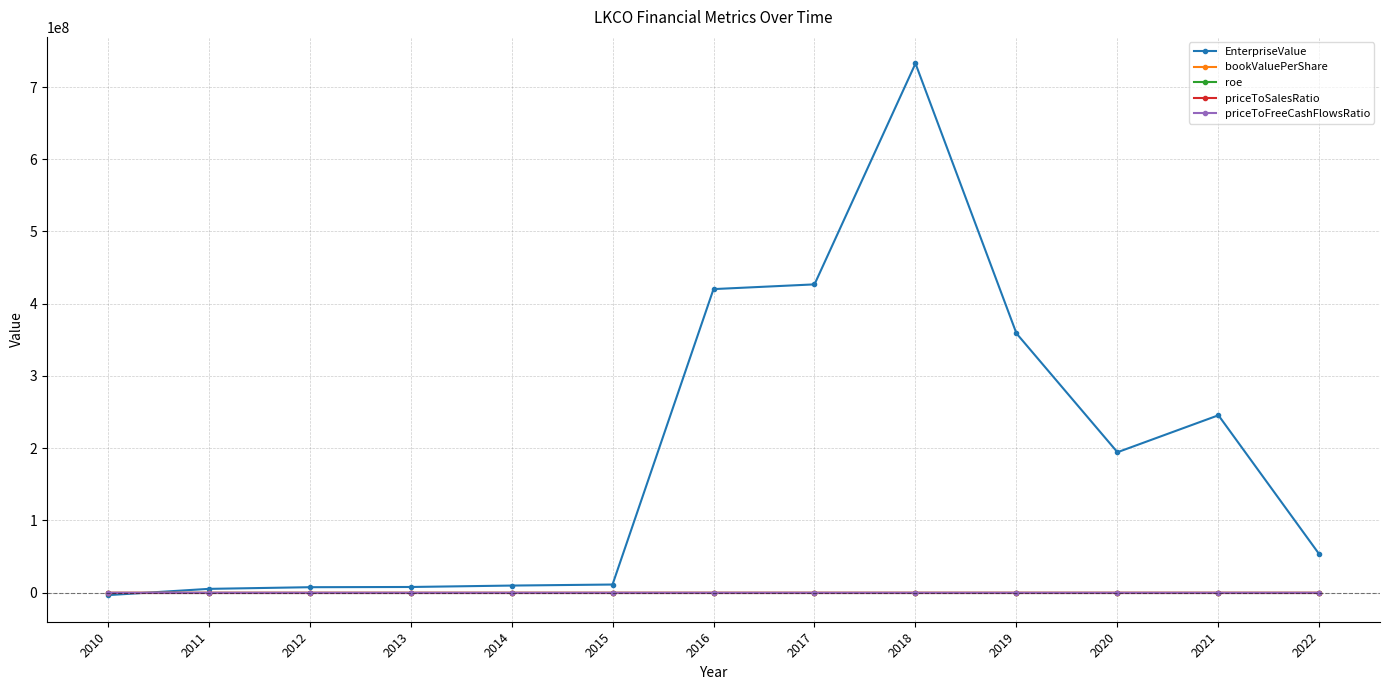

At which category is the sum across all series the highest?

2018